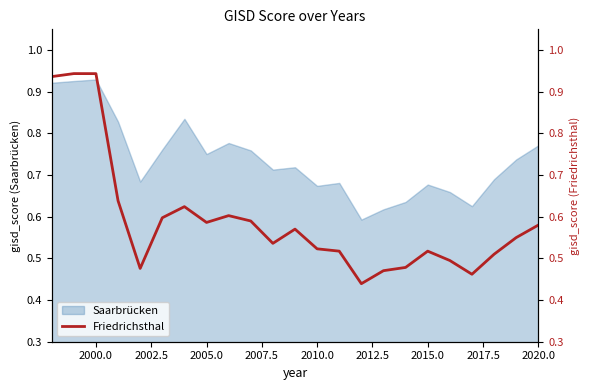

The Saarbrücken series shows 0.4 at 2000.0. True or false?

False